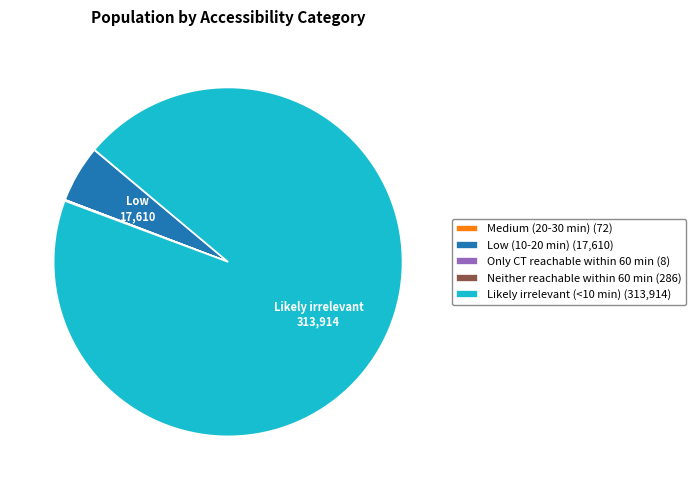

The Likely irrelevant (<10 min) (313,914) slice represents 95% of the pie. True or false?

True